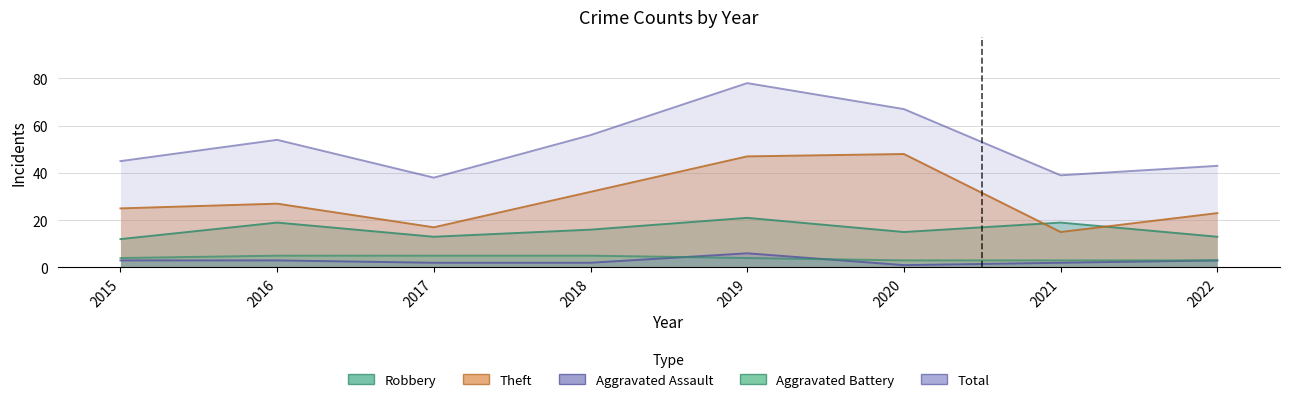

How many distinct data groups are displayed?

5